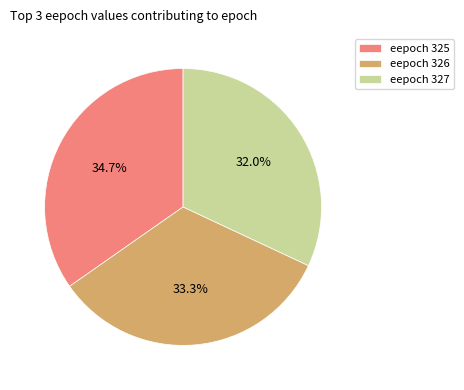

Is there any slice that represents more than half of the pie?

No